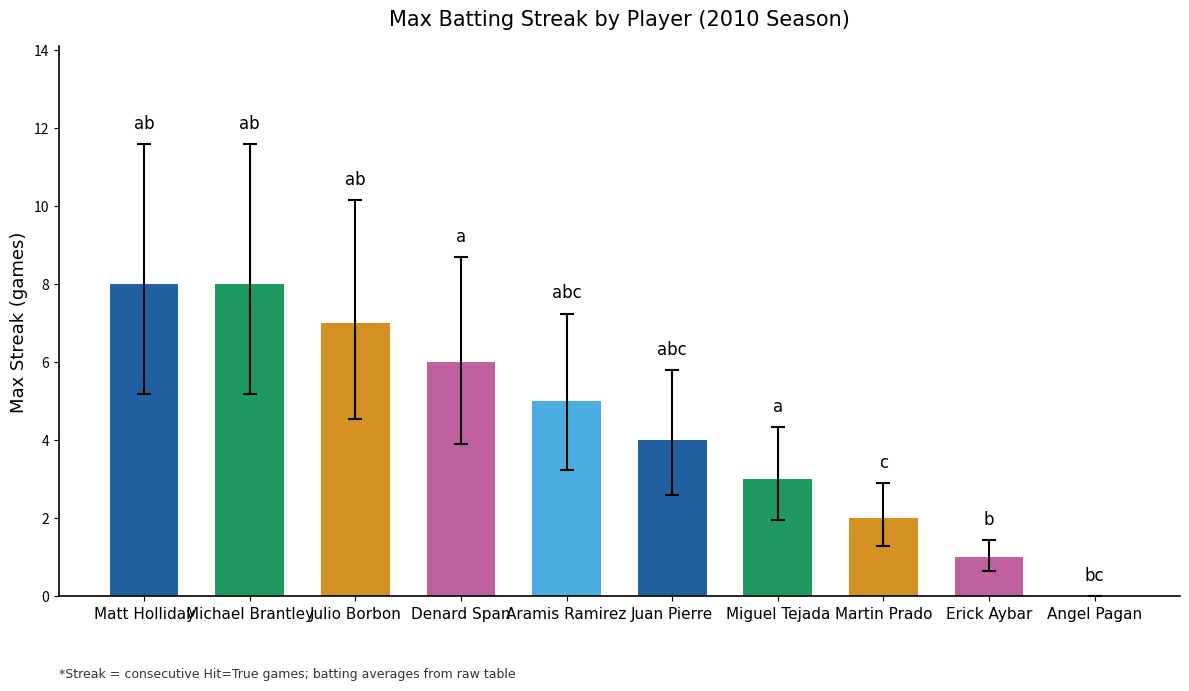

What is the maximum value shown in the chart?

8